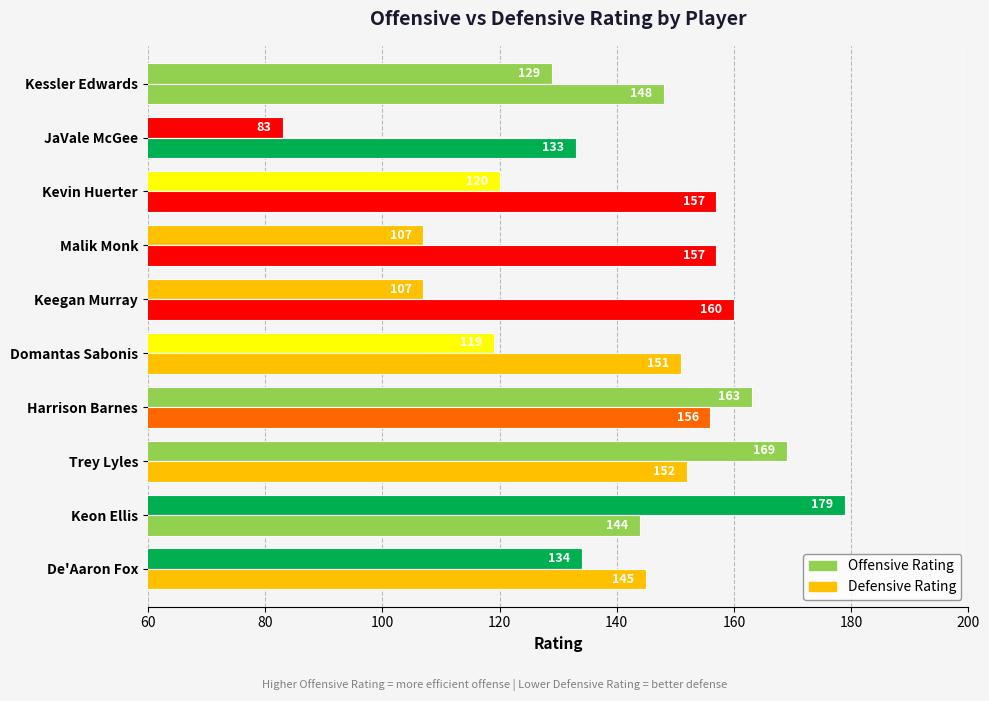

What position from the left is Kevin Huerter?

8